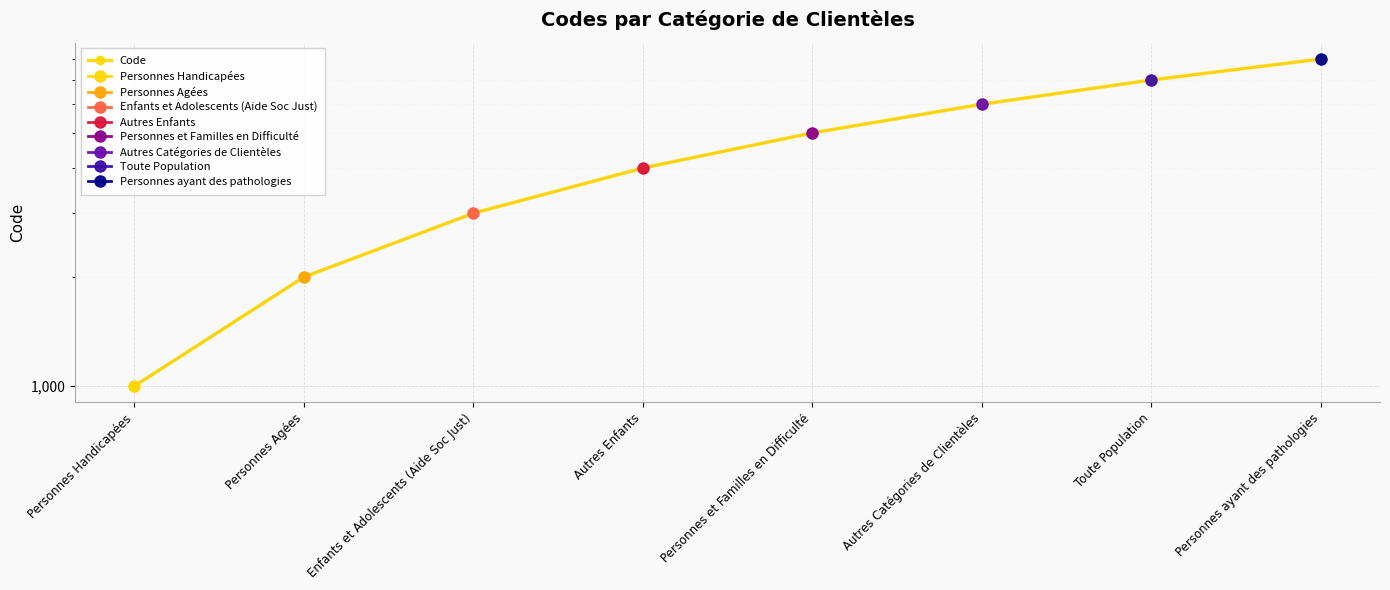

Does the chart display data point markers on the line(s)?

Yes